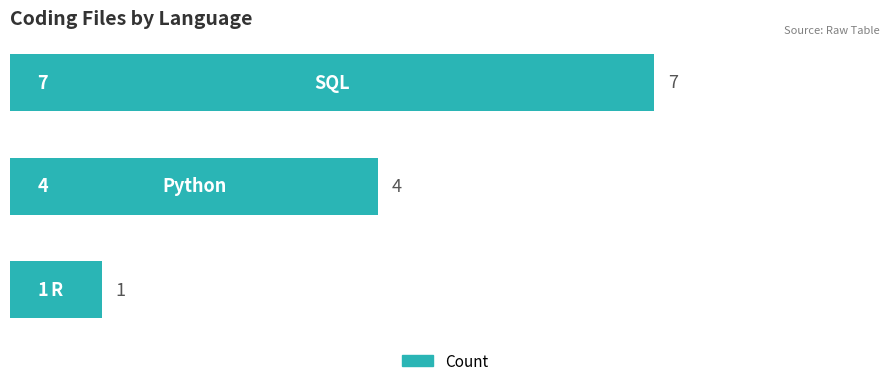

How many values are between 1 and 7?

3